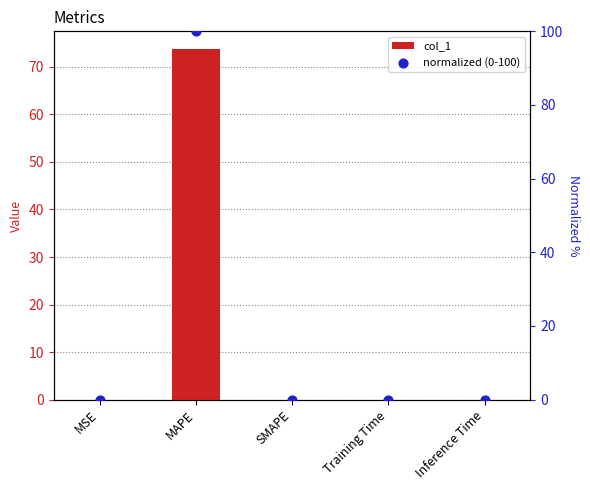

Which series contains the highest Y value?

normalized (0-100)